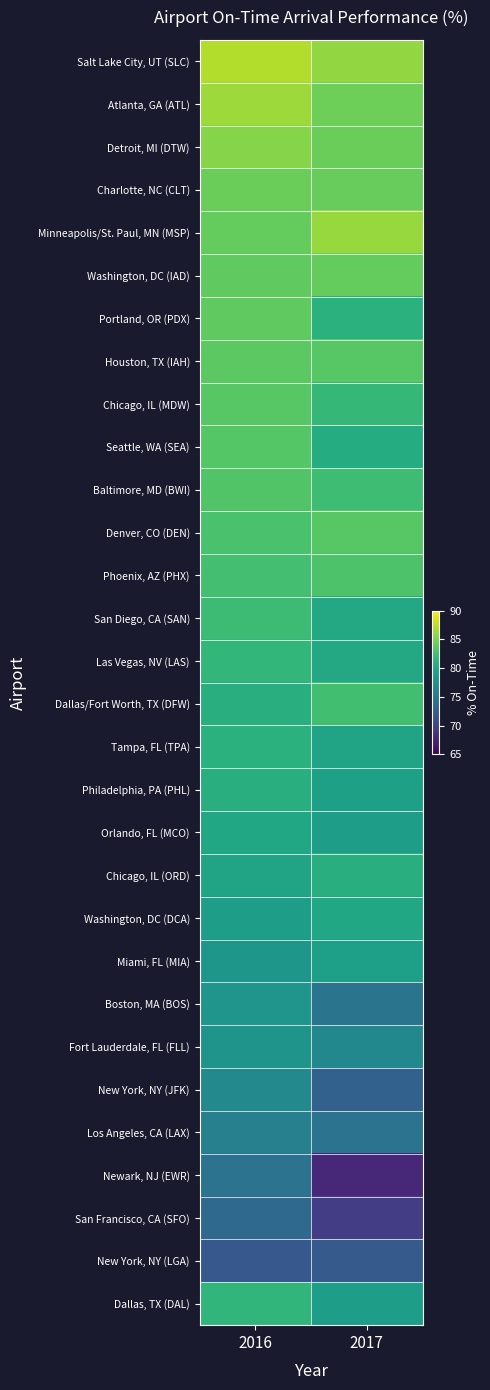

Reading right to left, transcribe all the data shown in this chart.

Salt Lake City, UT (SLC): 2017=85.9	2016=87.1
Atlanta, GA (ATL): 2017=84.4	2016=86.3
Detroit, MI (DTW): 2017=84.4	2016=85.4
Charlotte, NC (CLT): 2017=84.2	2016=84.4
Minneapolis/St. Paul, MN (MSP): 2017=86.2	2016=84.1
Washington, DC (IAD): 2017=84.1	2016=83.9
Portland, OR (PDX): 2017=81.0	2016=83.8
Houston, TX (IAH): 2017=83.5	2016=83.7
Chicago, IL (MDW): 2017=81.7	2016=83.5
Seattle, WA (SEA): 2017=80.4	2016=83.5
Baltimore, MD (BWI): 2017=82.2	2016=83.3
Denver, CO (DEN): 2017=83.5	2016=82.9
Phoenix, AZ (PHX): 2017=83.0	2016=82.5
San Diego, CA (SAN): 2017=80.1	2016=82.2
Las Vegas, NV (LAS): 2017=80.0	2016=81.5
Dallas/Fort Worth, TX (DFW): 2017=82.4	2016=80.6
Tampa, FL (TPA): 2017=79.6	2016=81.0
Philadelphia, PA (PHL): 2017=79.2	2016=80.8
Orlando, FL (MCO): 2017=79.0	2016=79.9
Chicago, IL (ORD): 2017=80.8	2016=79.6
Washington, DC (DCA): 2017=79.9	2016=79.0
Miami, FL (MIA): 2017=79.1	2016=78.3
Boston, MA (BOS): 2017=74.6	2016=78.0
Fort Lauderdale, FL (FLL): 2017=76.7	2016=77.9
New York, NY (JFK): 2017=72.8	2016=76.8
Los Angeles, CA (LAX): 2017=74.5	2016=75.9
Newark, NJ (EWR): 2017=67.7	2016=74.5
San Francisco, CA (SFO): 2017=69.5	2016=73.5
New York, NY (LGA): 2017=72.0	2016=71.9
Dallas, TX (DAL): 2017=79.0	2016=81.5